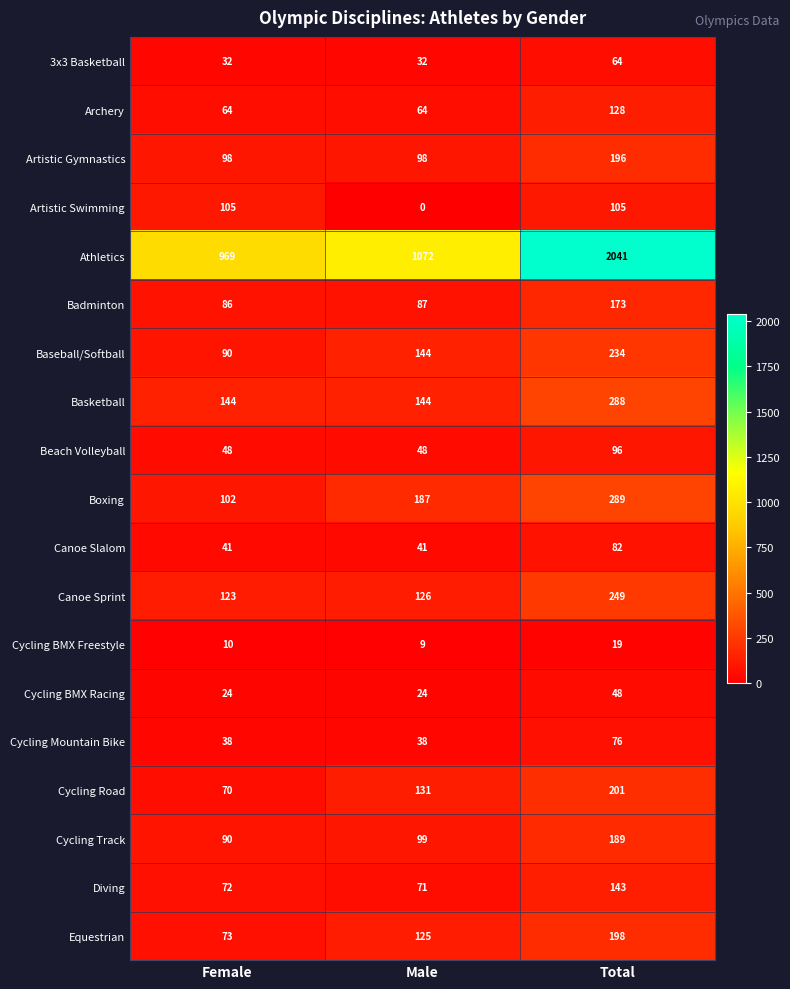

What is the approximate value of Canoe Sprint at Female, to the nearest 10?

120